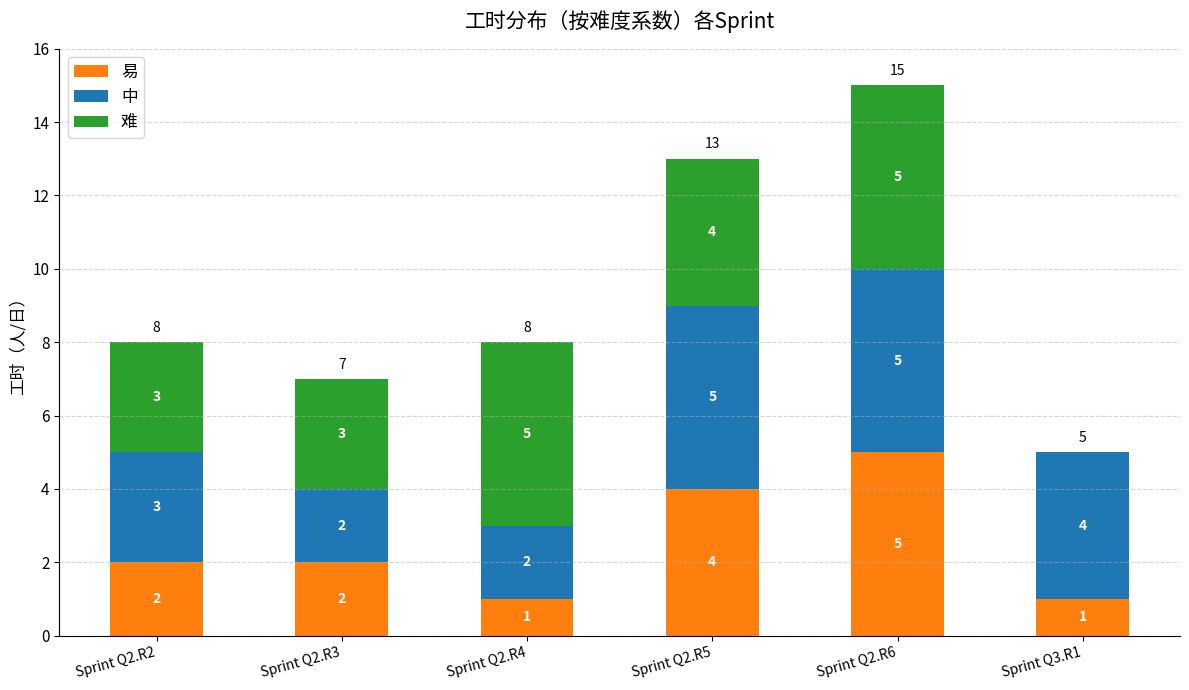

What is the total value across all series at Sprint Q2.R3?

7